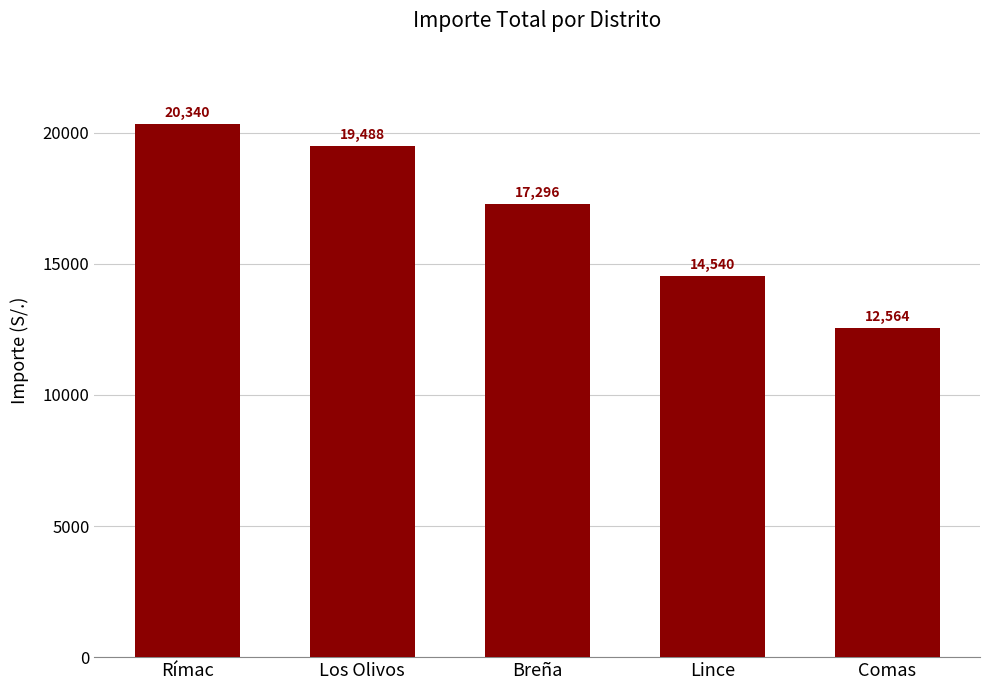

What is the ratio of the value at Lince to the value at Comas?

1.2